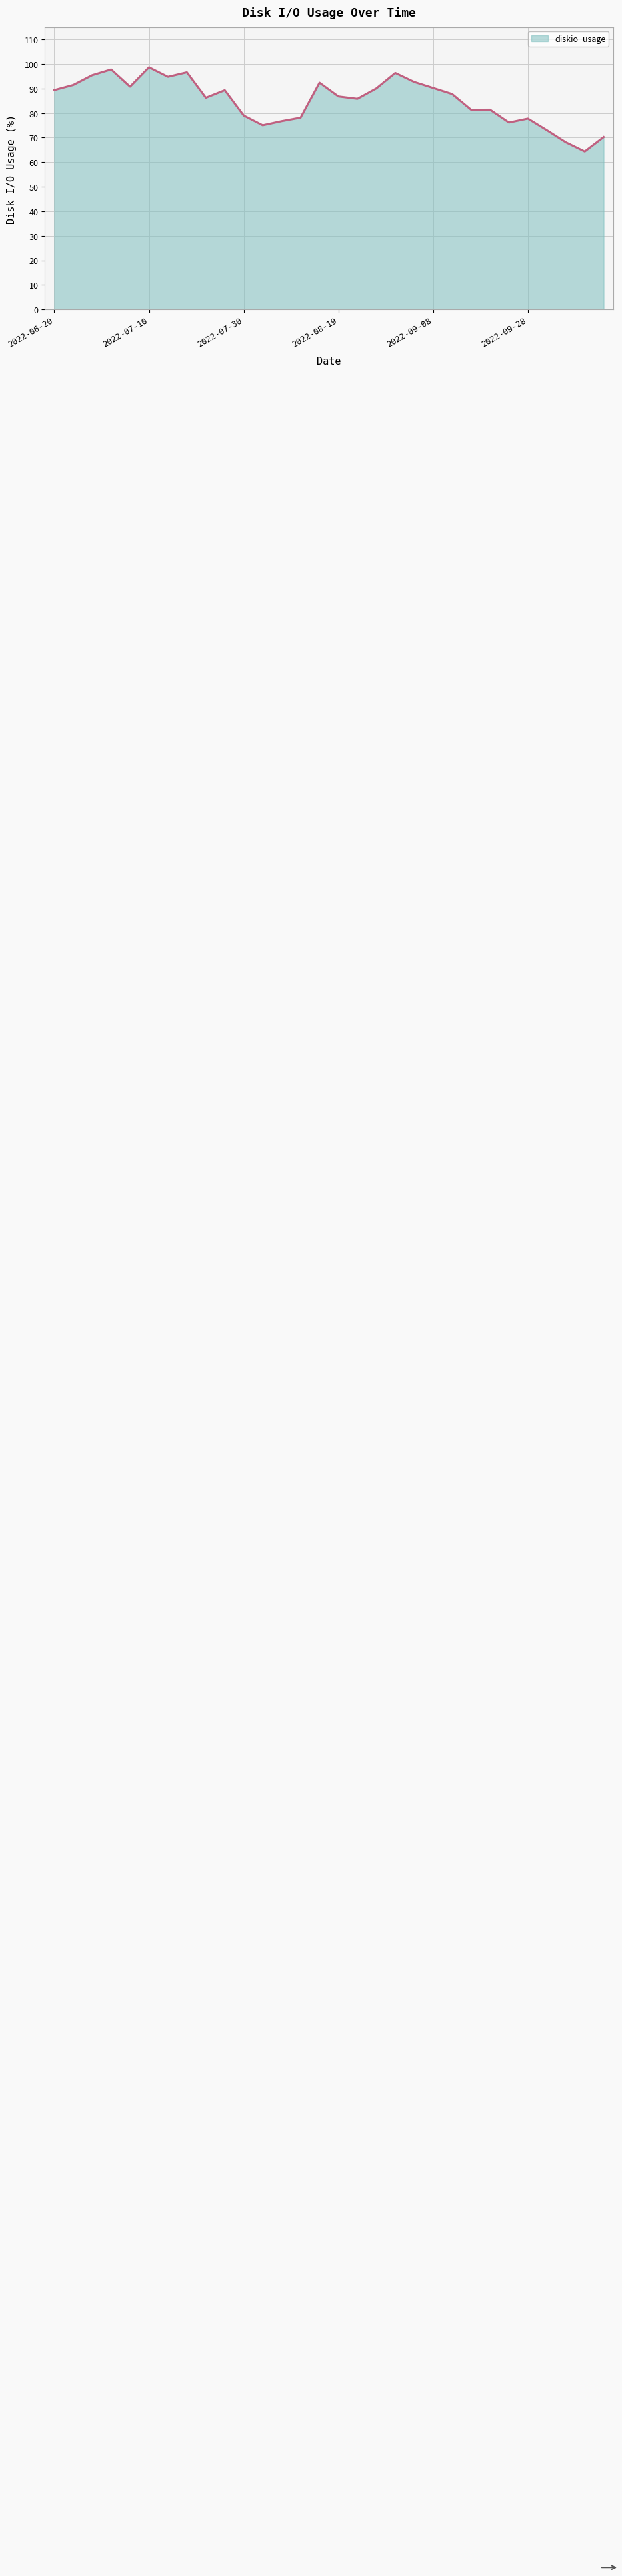

What is the greatest value displayed?

98.7